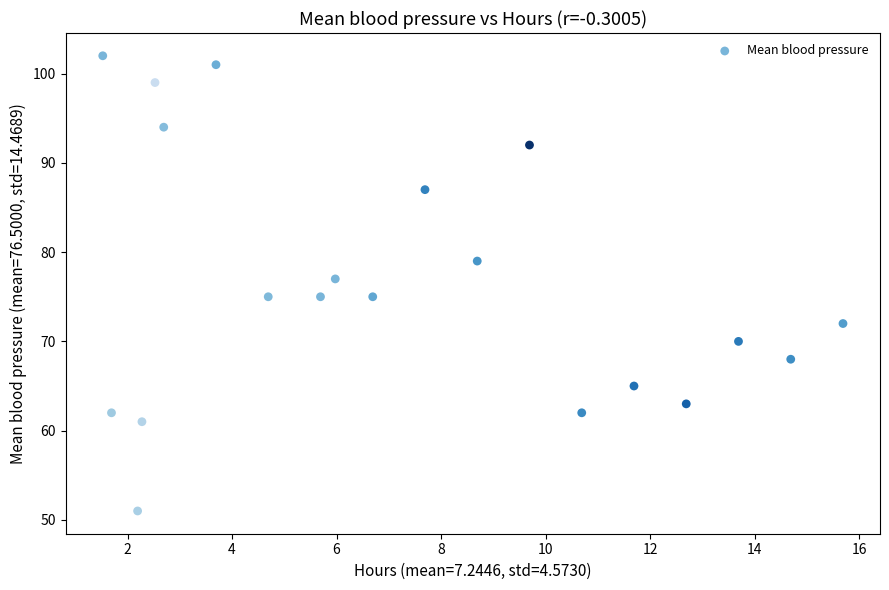

What is the range of Y values (max minus min)?

51